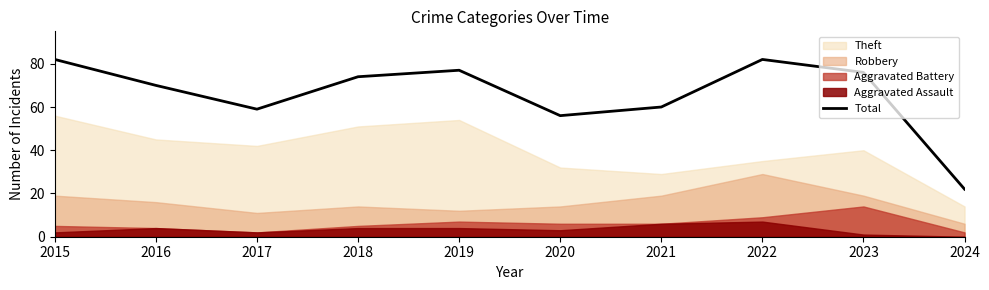

Reading left to right, list all the values displayed in this chart.

82	70	59	74	77	56	60	82	76	22